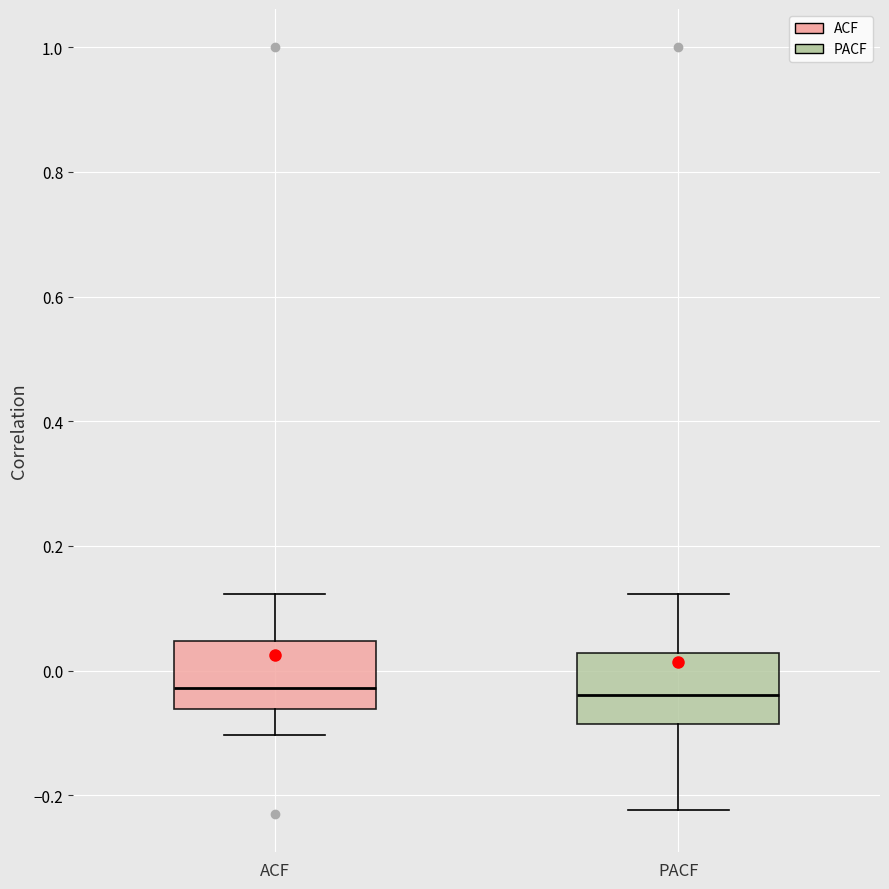

Reading left to right, read every box against the y-axis: the position of its median line, the range the box covers, and the ends of its whiskers. The values are not printed on the chart, so give them approximately, as read against the axis.

ACF: median -0.02, box -0.06 to 0.04, whiskers -0.10 to 0.12
PACF: median -0.04, box -0.08 to 0.02, whiskers -0.22 to 0.12